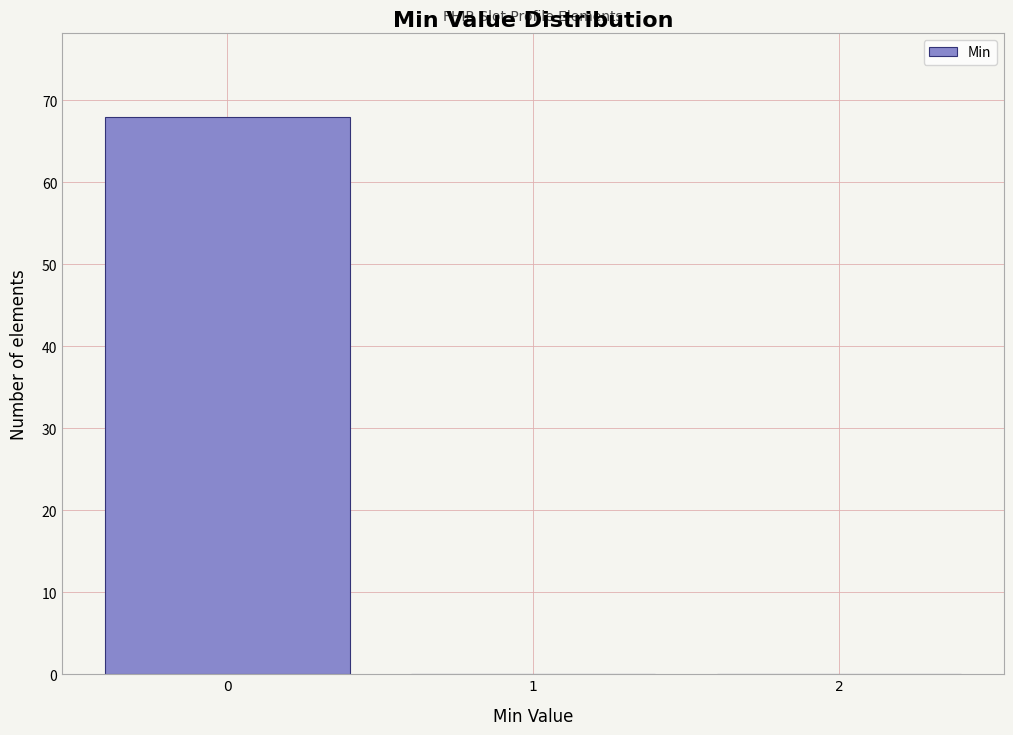

Reading left to right, list every bar in this chart as the range it spans on the x-axis followed by its height. The values are not printed on the chart, so give them approximately, as read against the axis.

-0.5 to 0.5: 68
0.5 to 1.5: 0
1.5 to 2.5: 0